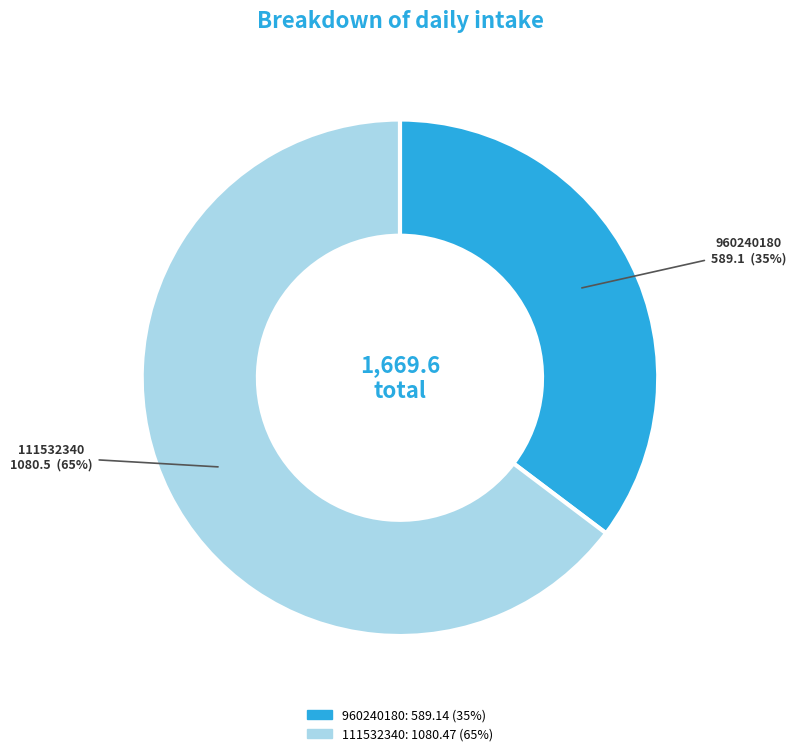

Combined, do 960240180 and 111532340 account for over 50%?

Yes